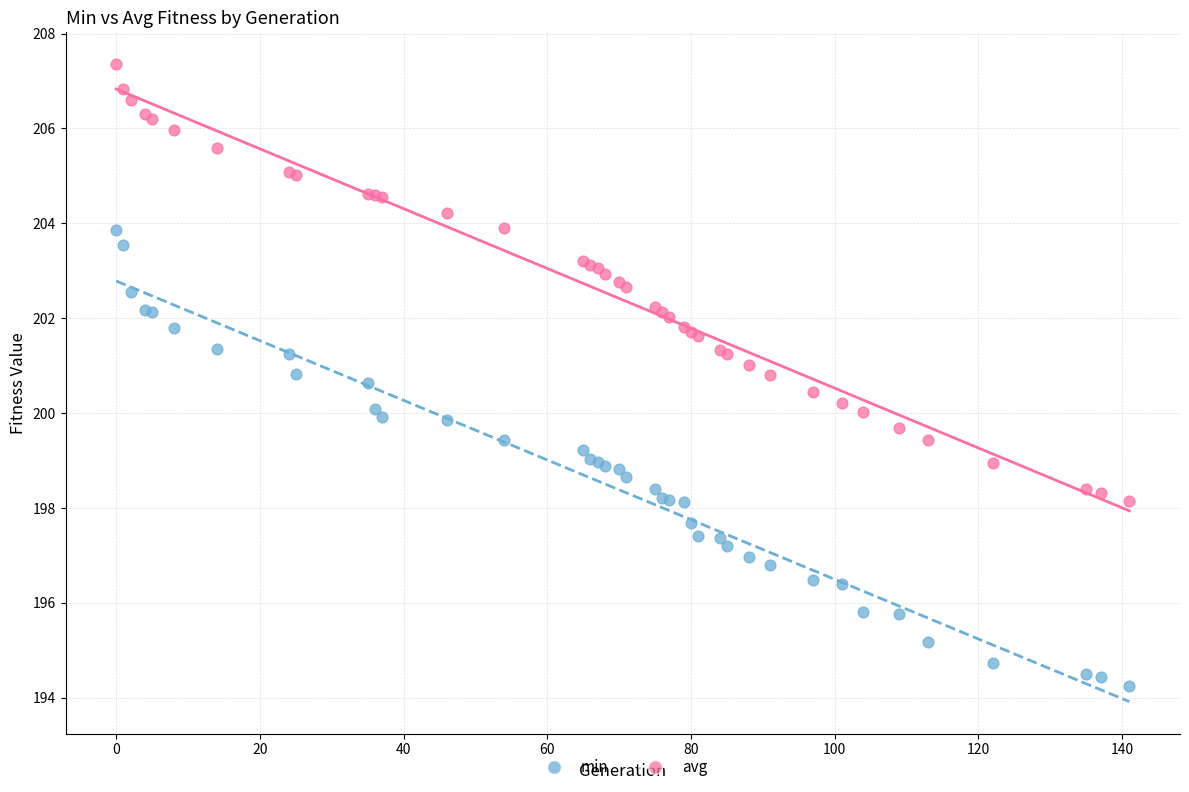

What are all the series names shown in the legend?

min, avg